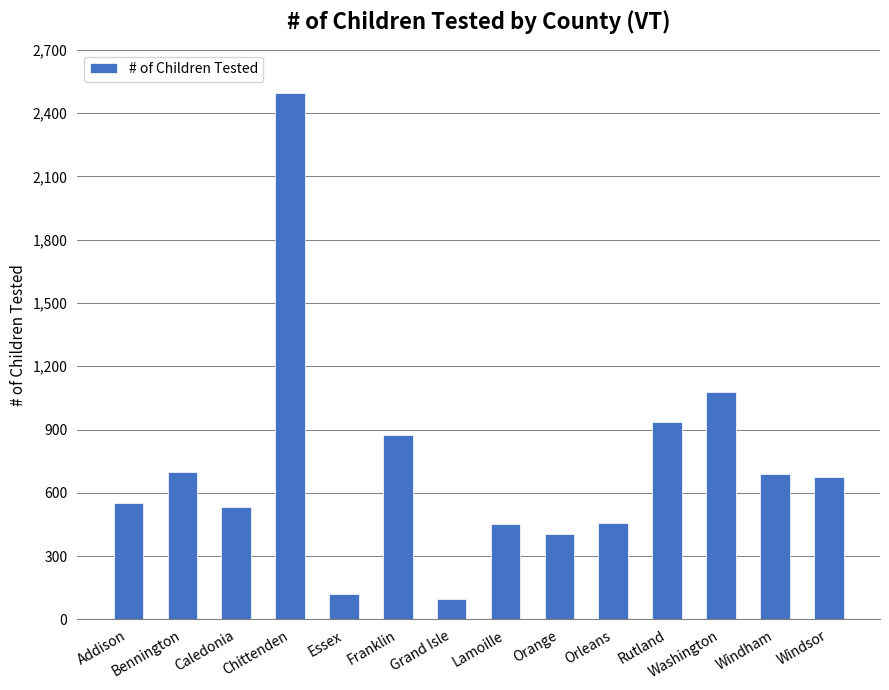

At which label does the data first exceed 676?

Bennington